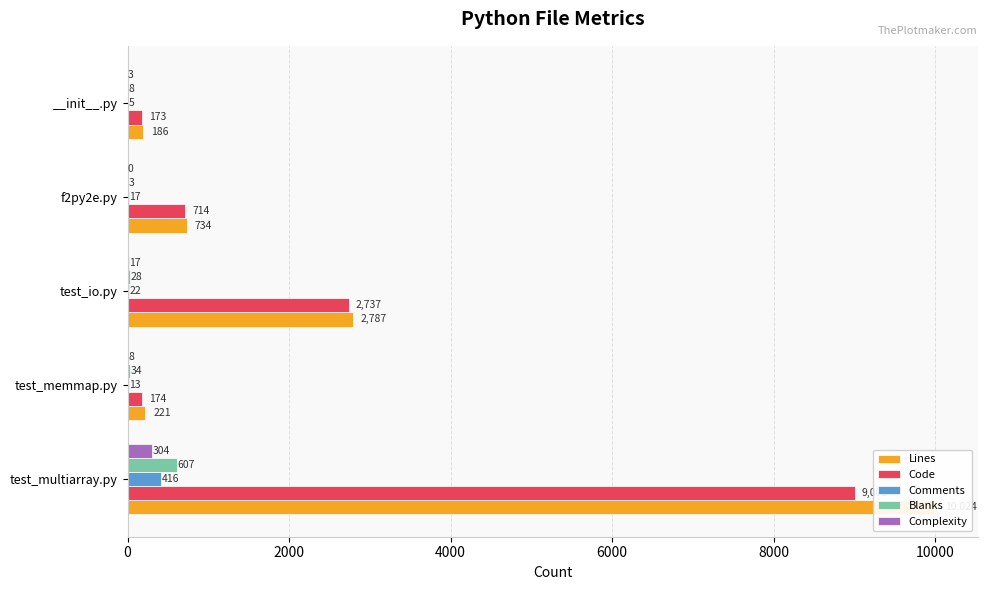

Reading right to left, list all the values displayed in this chart.

Lines: 186	734	2787	221	10024
Code: 173	714	2737	174	9001
Comments: 5	17	22	13	416
Blanks: 8	3	28	34	607
Complexity: 3	0	17	8	304